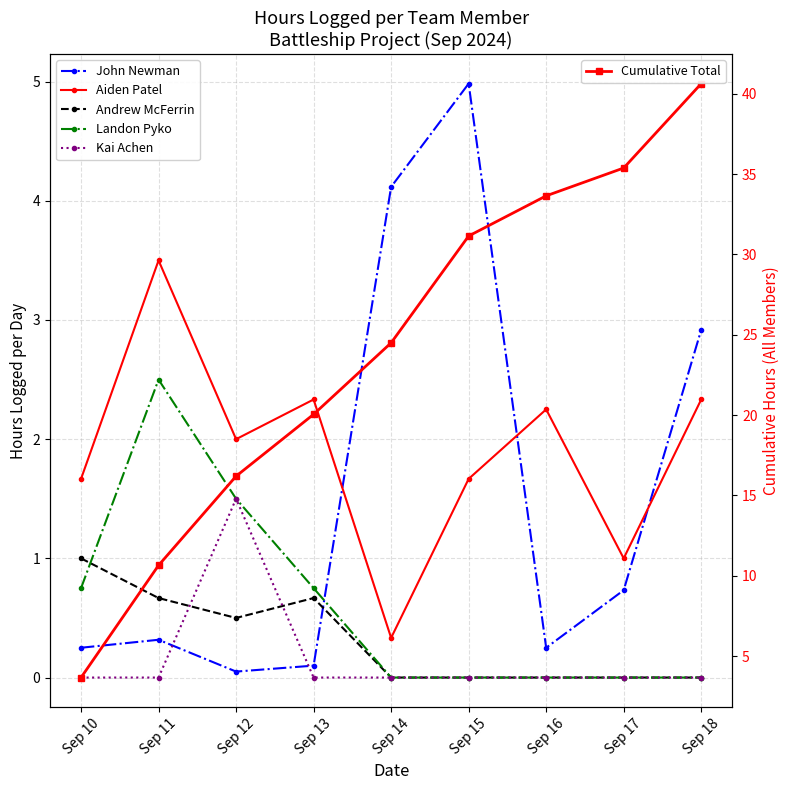

Which series has the largest range (max minus min)?

Cumulative Total